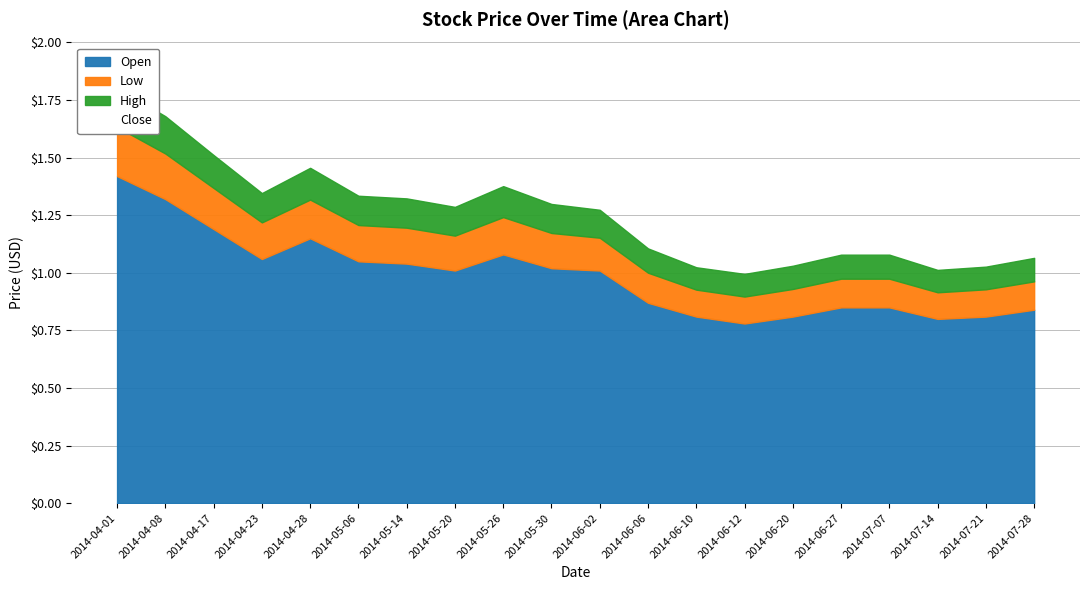

Which label corresponds to the largest value in the chart?

2014-04-01